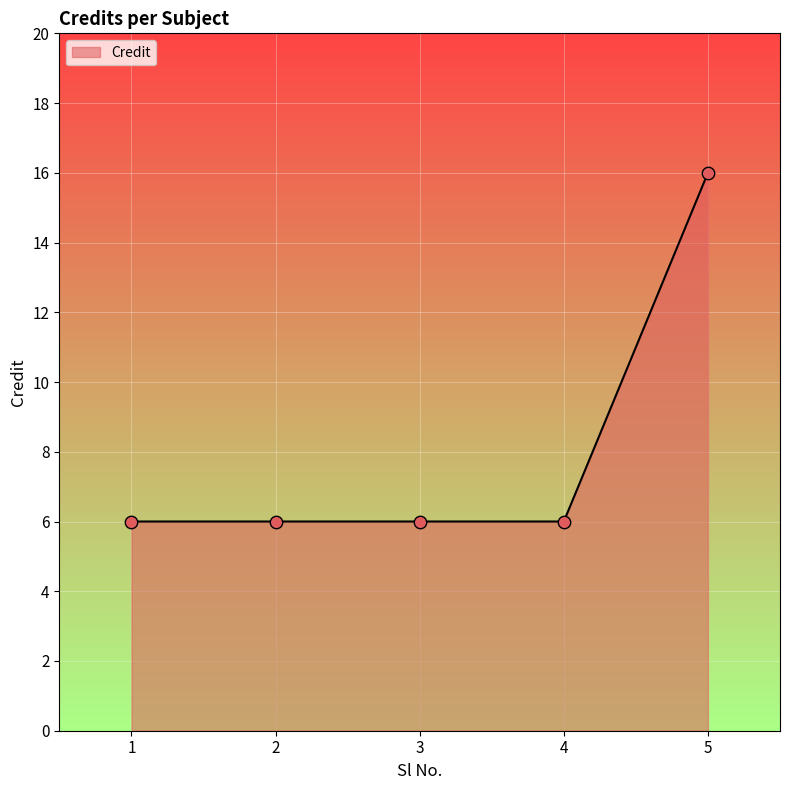

What is the ratio of the value at 5 to the value at 4?

2.7